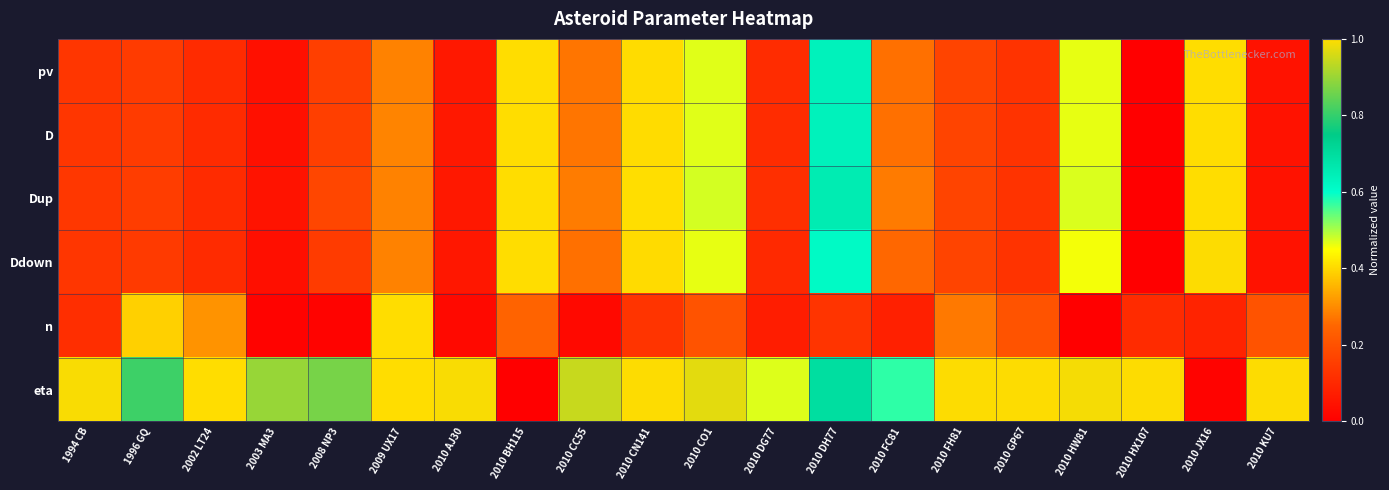

Reading left to right, extract all data points from this chart.

pv: 1994 CB=0.1	1996 GQ=0.1	2002 LT24=0.1	2003 MA3=0.0	2008 NP3=0.2	2009 UX17=0.3	2010 AJ30=0.1	2010 BH115=1.0	2010 CC55=0.3	2010 CN141=0.4	2010 CO1=0.5	2010 DG77=0.1	2010 DH77=0.6	2010 FC81=0.3	2010 FH81=0.2	2010 GP67=0.1	2010 HW81=0.5	2010 HX107=0.0	2010 JX16=1.0	2010 KU7=0.0
D: 1994 CB=0.1	1996 GQ=0.1	2002 LT24=0.1	2003 MA3=0.0	2008 NP3=0.2	2009 UX17=0.3	2010 AJ30=0.1	2010 BH115=1.0	2010 CC55=0.3	2010 CN141=0.4	2010 CO1=0.5	2010 DG77=0.1	2010 DH77=0.6	2010 FC81=0.3	2010 FH81=0.2	2010 GP67=0.1	2010 HW81=0.5	2010 HX107=0.0	2010 JX16=1.0	2010 KU7=0.0
Dup: 1994 CB=0.1	1996 GQ=0.2	2002 LT24=0.1	2003 MA3=0.0	2008 NP3=0.2	2009 UX17=0.3	2010 AJ30=0.1	2010 BH115=1.0	2010 CC55=0.3	2010 CN141=0.4	2010 CO1=0.5	2010 DG77=0.1	2010 DH77=0.7	2010 FC81=0.3	2010 FH81=0.2	2010 GP67=0.1	2010 HW81=0.5	2010 HX107=0.0	2010 JX16=1.0	2010 KU7=0.0
Ddown: 1994 CB=0.1	1996 GQ=0.1	2002 LT24=0.1	2003 MA3=0.0	2008 NP3=0.1	2009 UX17=0.3	2010 AJ30=0.1	2010 BH115=1.0	2010 CC55=0.3	2010 CN141=0.4	2010 CO1=0.5	2010 DG77=0.1	2010 DH77=0.6	2010 FC81=0.3	2010 FH81=0.2	2010 GP67=0.1	2010 HW81=0.5	2010 HX107=0.0	2010 JX16=1.0	2010 KU7=0.0
n: 1994 CB=0.1	1996 GQ=0.4	2002 LT24=0.3	2003 MA3=0.0	2008 NP3=0.0	2009 UX17=1.0	2010 AJ30=0.0	2010 BH115=0.2	2010 CC55=0.0	2010 CN141=0.1	2010 CO1=0.2	2010 DG77=0.1	2010 DH77=0.1	2010 FC81=0.1	2010 FH81=0.3	2010 GP67=0.2	2010 HW81=0.0	2010 HX107=0.1	2010 JX16=0.1	2010 KU7=0.2
eta: 1994 CB=1.0	1996 GQ=0.8	2002 LT24=1.0	2003 MA3=0.9	2008 NP3=0.9	2009 UX17=1.0	2010 AJ30=1.0	2010 BH115=0.0	2010 CC55=0.9	2010 CN141=1.0	2010 CO1=1.0	2010 DG77=0.5	2010 DH77=0.7	2010 FC81=0.6	2010 FH81=1.0	2010 GP67=1.0	2010 HW81=1.0	2010 HX107=1.0	2010 JX16=0.0	2010 KU7=1.0